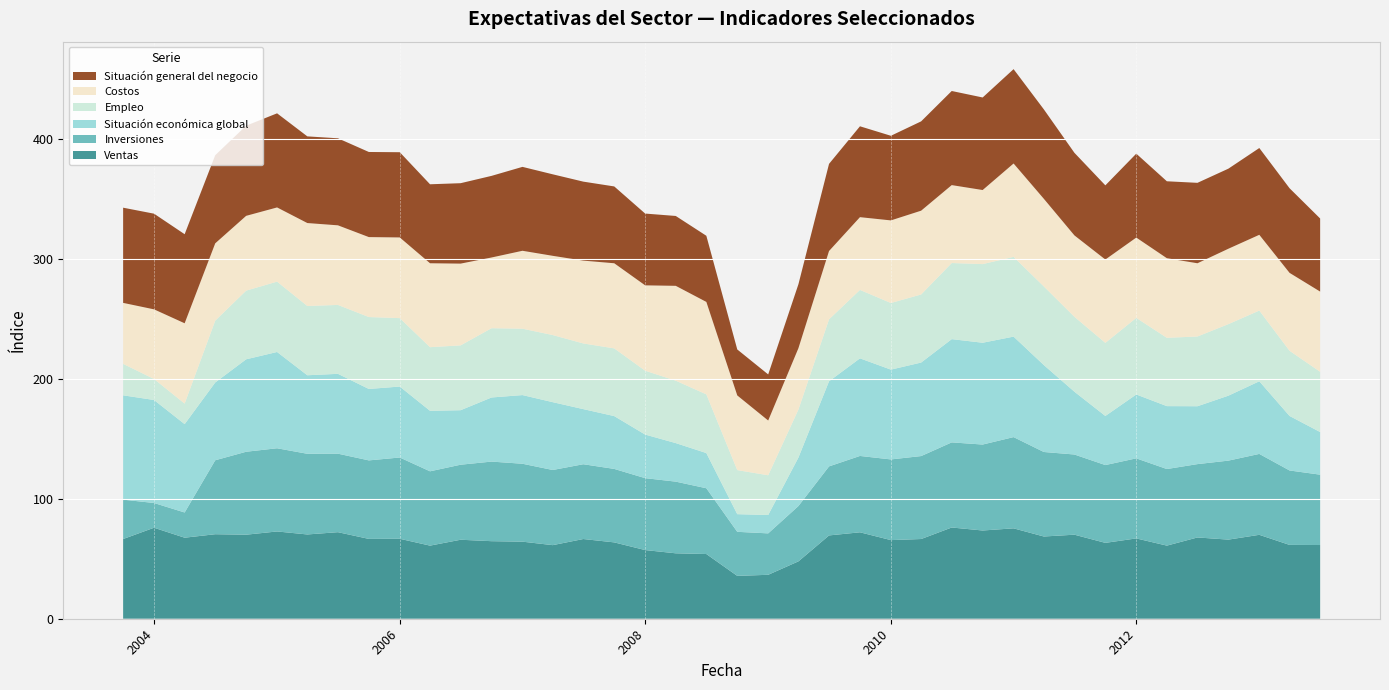

Reading left to right, transcribe all the data shown in this chart.

Ventas: 2003-10=66.4	2004-01=75.8	2004-04=67.5	2004-07=70.4	2004-10=70.0	2005-01=72.7	2005-04=70.2	2005-07=72.1	2005-10=66.5	2006-01=66.6	2006-04=60.9	2006-07=65.8	2006-10=64.6	2007-01=64.2	2007-04=61.3	2007-07=66.4	2007-10=63.6	2008-01=57.2	2008-04=54.5	2008-07=53.9	2008-10=35.7	2009-01=36.6	2009-04=47.8	2009-07=69.4	2009-10=72.0	2010-01=65.5	2010-04=66.4	2010-07=76.0	2010-10=73.5	2011-01=75.3	2011-04=68.5	2011-07=70.0	2011-10=63.2	2012-01=66.9	2012-04=60.9	2012-07=67.7	2012-10=65.9	2013-01=69.9	2013-04=61.5	2013-07=61.4
Inversiones: 2003-10=32.8	2004-01=20.6	2004-04=21.0	2004-07=61.6	2004-10=69.1	2005-01=69.3	2005-04=67.2	2005-07=65.4	2005-10=65.4	2006-01=67.7	2006-04=61.9	2006-07=62.5	2006-10=66.3	2007-01=64.9	2007-04=62.6	2007-07=62.3	2007-10=61.2	2008-01=59.9	2008-04=59.7	2008-07=54.8	2008-10=36.7	2009-01=34.5	2009-04=46.1	2009-07=57.5	2009-10=63.6	2010-01=67.2	2010-04=69.1	2010-07=70.9	2010-10=71.6	2011-01=76.0	2011-04=70.4	2011-07=66.8	2011-10=64.8	2012-01=66.7	2012-04=63.8	2012-07=61.1	2012-10=65.8	2013-01=67.4	2013-04=62.0	2013-07=58.6
Situación económica global: 2003-10=86.9	2004-01=85.8	2004-04=73.6	2004-07=64.8	2004-10=77.0	2005-01=80.2	2005-04=65.4	2005-07=66.5	2005-10=59.5	2006-01=59.1	2006-04=50.4	2006-07=45.4	2006-10=53.4	2007-01=57.2	2007-04=56.5	2007-07=45.9	2007-10=44.0	2008-01=36.3	2008-04=32.1	2008-07=29.3	2008-10=14.7	2009-01=15.3	2009-04=40.4	2009-07=70.9	2009-10=81.3	2010-01=74.8	2010-04=77.9	2010-07=86.0	2010-10=84.8	2011-01=83.7	2011-04=72.4	2011-07=52.3	2011-10=40.9	2012-01=53.2	2012-04=52.4	2012-07=48.2	2012-10=54.1	2013-01=60.5	2013-04=45.4	2013-07=35.5
Empleo: 2003-10=26.2	2004-01=17.5	2004-04=17.1	2004-07=51.5	2004-10=57.2	2005-01=58.6	2005-04=57.7	2005-07=57.4	2005-10=59.9	2006-01=57.0	2006-04=53.0	2006-07=54.0	2006-10=57.7	2007-01=55.3	2007-04=55.9	2007-07=54.7	2007-10=56.4	2008-01=53.2	2008-04=52.0	2008-07=48.9	2008-10=36.7	2009-01=33.1	2009-04=40.0	2009-07=51.6	2009-10=57.0	2010-01=55.5	2010-04=56.7	2010-07=63.4	2010-10=65.5	2011-01=66.4	2011-04=65.5	2011-07=62.4	2011-10=60.9	2012-01=63.8	2012-04=56.9	2012-07=58.1	2012-10=59.6	2013-01=58.9	2013-04=54.3	2013-07=50.2
Costos: 2003-10=50.8	2004-01=58.0	2004-04=66.9	2004-07=64.4	2004-10=62.3	2005-01=61.8	2005-04=69.1	2005-07=66.3	2005-10=66.6	2006-01=67.2	2006-04=69.9	2006-07=68.1	2006-10=58.9	2007-01=64.9	2007-04=66.0	2007-07=69.0	2007-10=70.9	2008-01=71.1	2008-04=79.0	2008-07=77.0	2008-10=62.2	2009-01=45.6	2009-04=51.1	2009-07=56.9	2009-10=60.6	2010-01=68.8	2010-04=69.8	2010-07=64.9	2010-10=61.7	2011-01=77.8	2011-04=73.0	2011-07=67.8	2011-10=69.4	2012-01=66.9	2012-04=66.3	2012-07=61.0	2012-10=62.8	2013-01=63.1	2013-04=64.9	2013-07=66.8
Situación general del negocio: 2003-10=79.3	2004-01=79.7	2004-04=74.2	2004-07=73.4	2004-10=75.1	2005-01=78.4	2005-04=72.2	2005-07=72.5	2005-10=70.9	2006-01=71.0	2006-04=65.8	2006-07=67.0	2006-10=68.0	2007-01=69.9	2007-04=67.9	2007-07=65.8	2007-10=64.0	2008-01=59.8	2008-04=58.2	2008-07=55.1	2008-10=38.3	2009-01=38.4	2009-04=53.3	2009-07=72.6	2009-10=75.7	2010-01=70.5	2010-04=74.4	2010-07=78.4	2010-10=77.1	2011-01=78.6	2011-04=74.5	2011-07=68.8	2011-10=61.8	2012-01=69.9	2012-04=64.1	2012-07=67.0	2012-10=66.7	2013-01=72.3	2013-04=70.5	2013-07=60.9